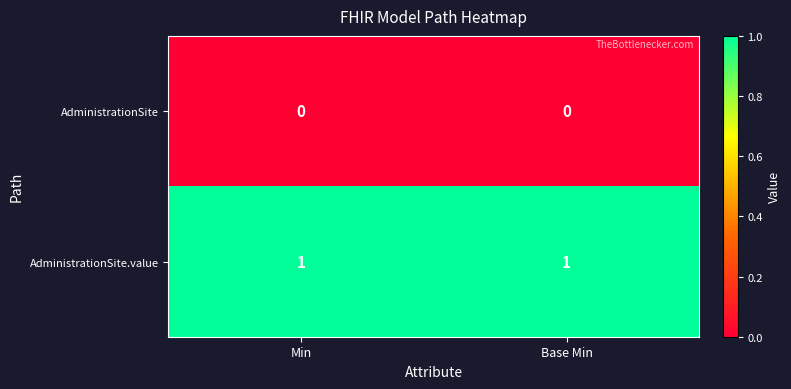

Reading right to left, list all the values displayed in this chart.

AdministrationSite: 0	0
AdministrationSite.value: 1	1